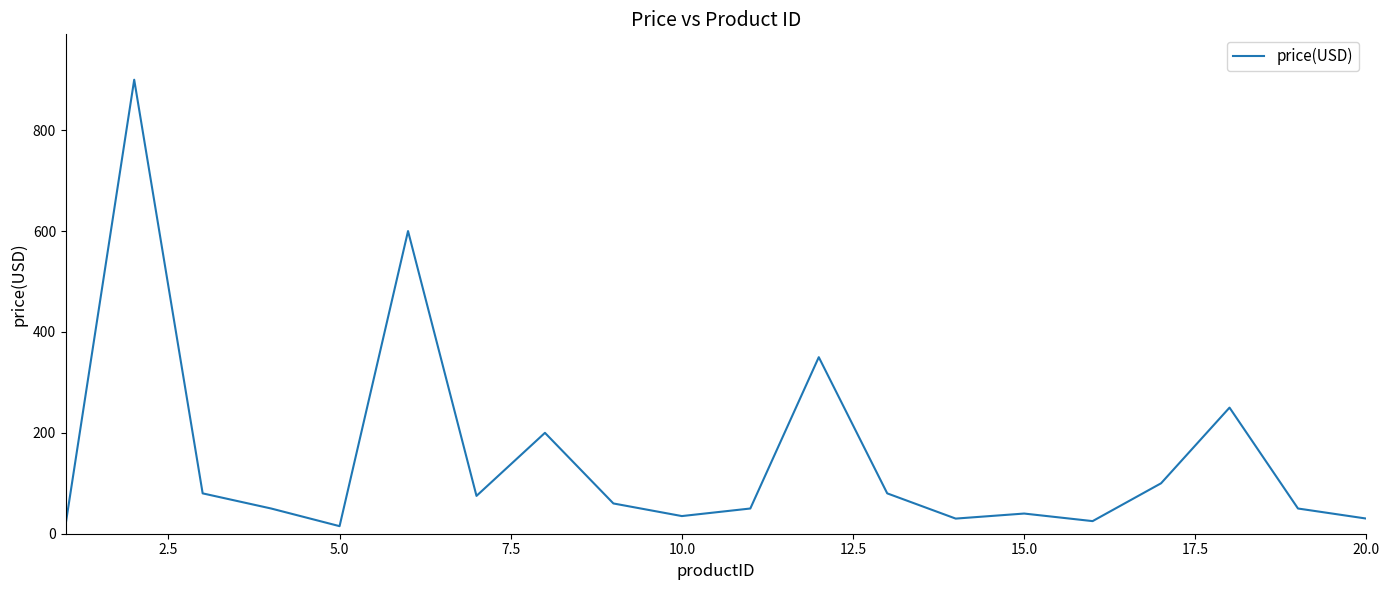

What is the average value?

152.0